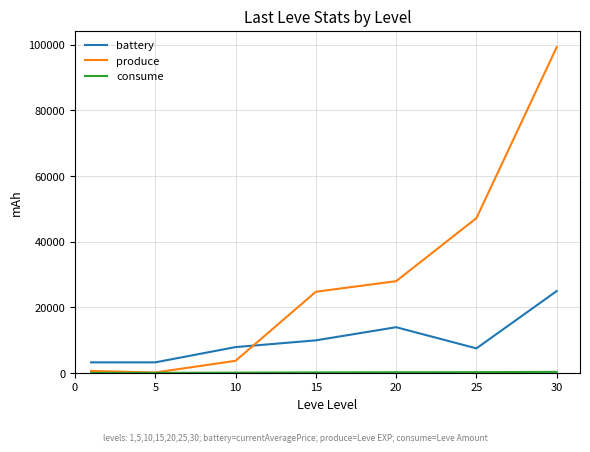

Which series has the largest total across all categories?

produce